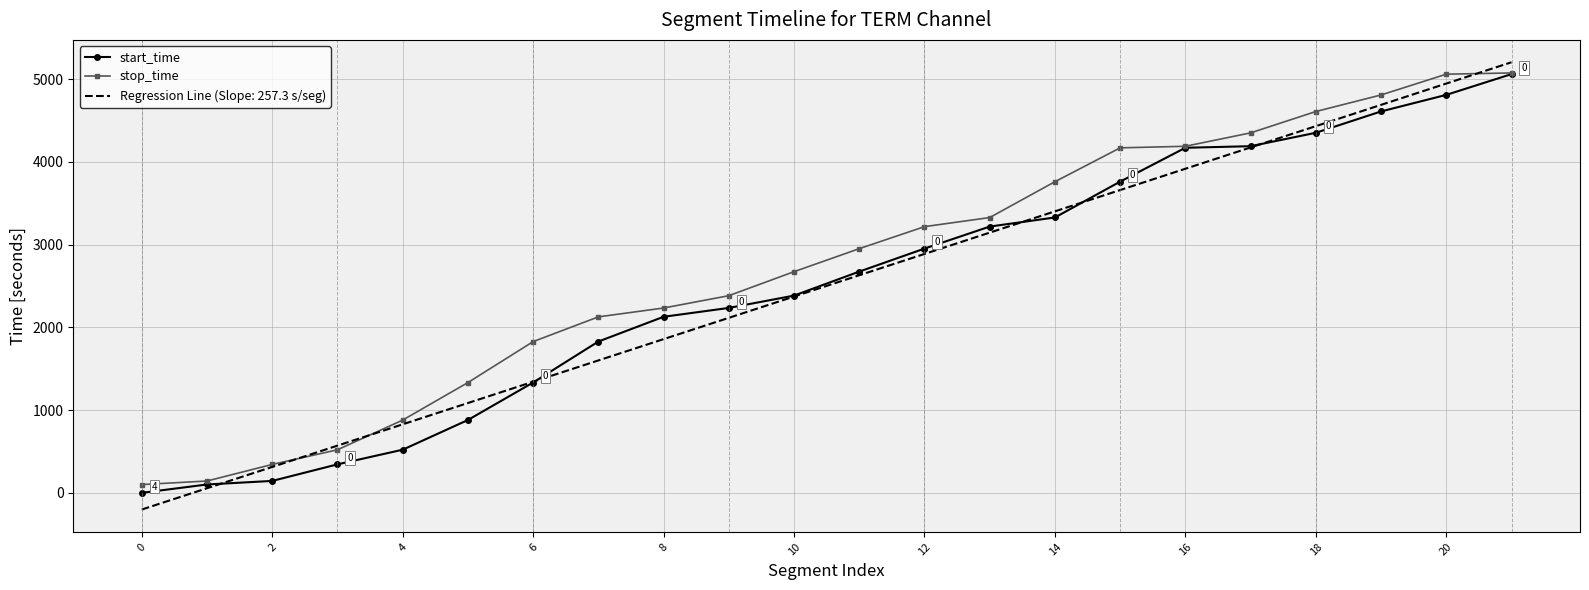

What is the minimum value shown in the chart?

-200.7